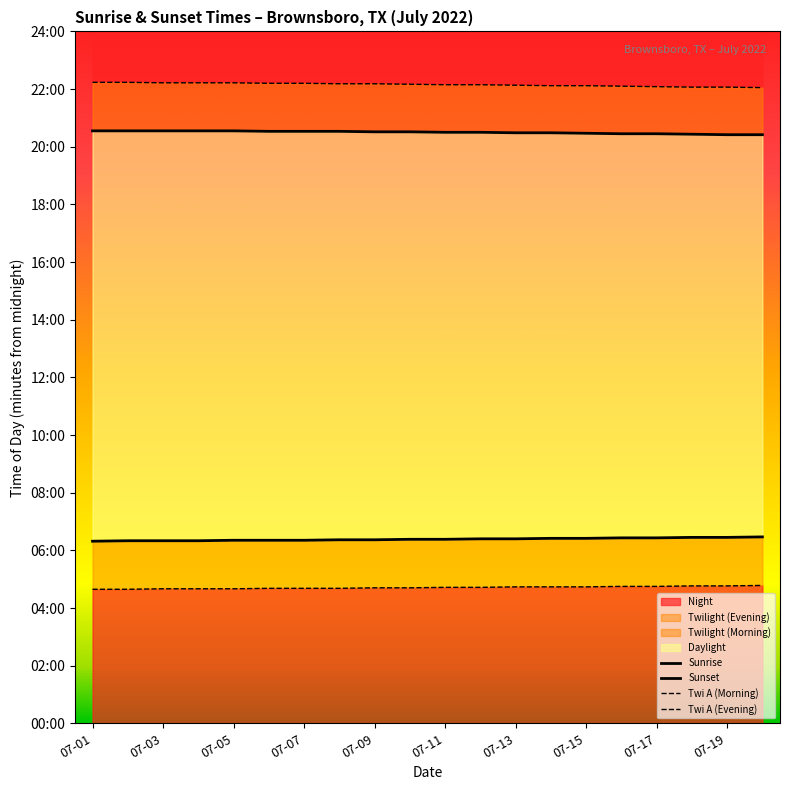

True or false: Twi A (Morning) has a value of 282 at 07-09.

True